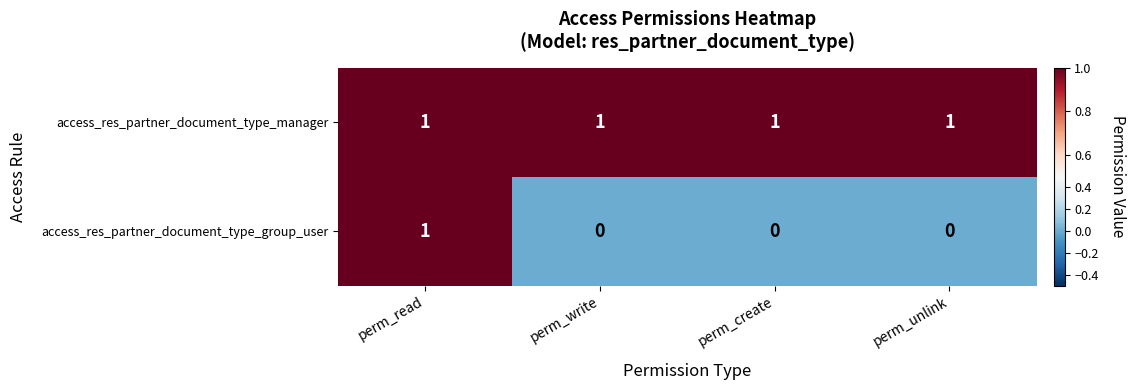

Rank the series at perm_unlink from lowest to highest value.

access_res_partner_document_type_group_user, access_res_partner_document_type_manager